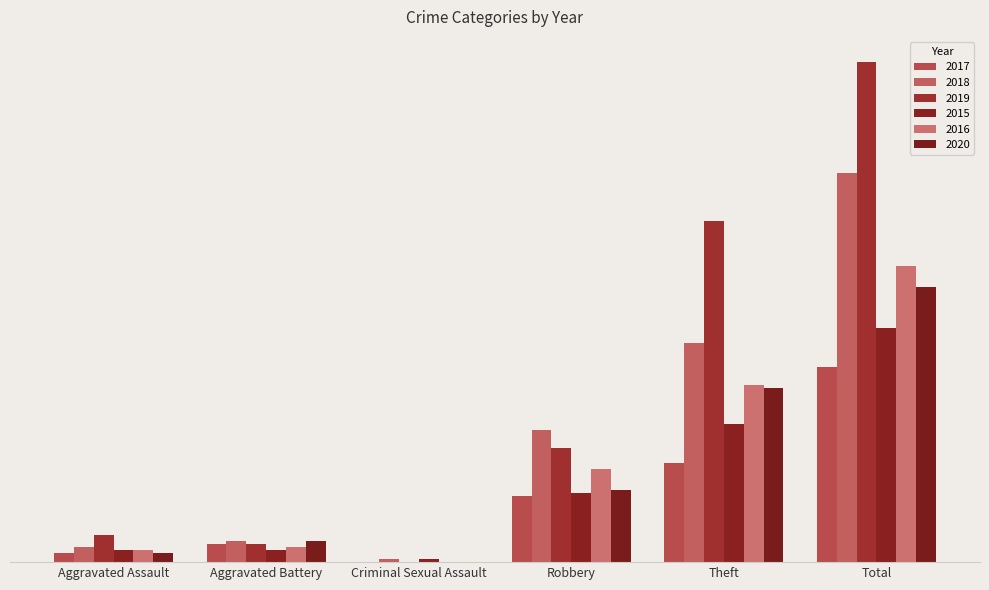

Does the chart contain stacked bars?

No